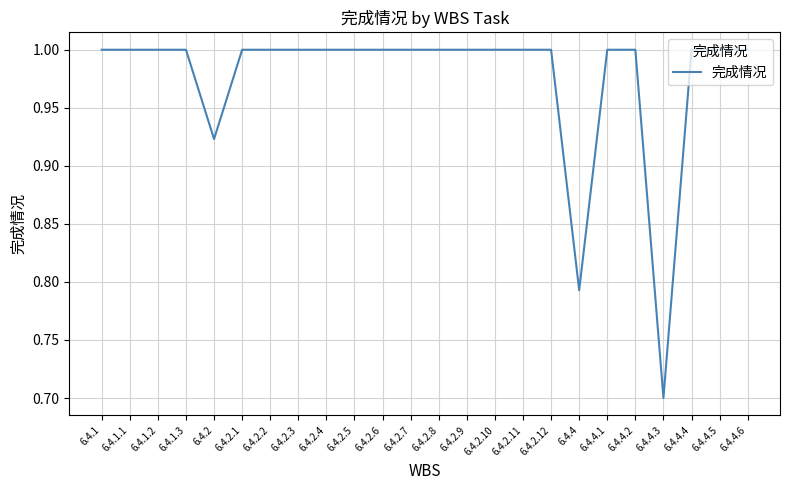

What is the difference between the maximum and minimum values?

0.3